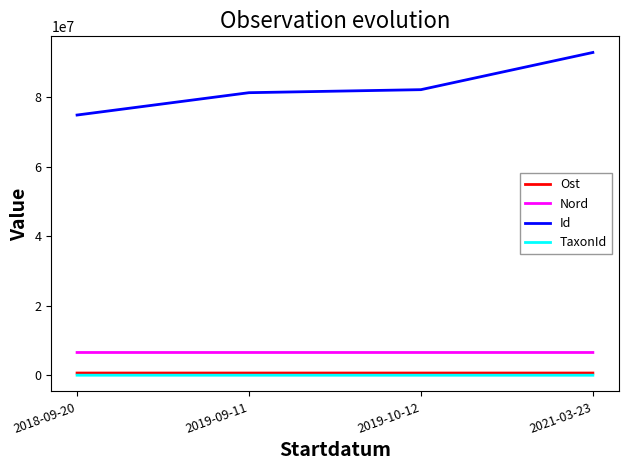

What value does the TaxonId series have at 2019-10-12?

771.0